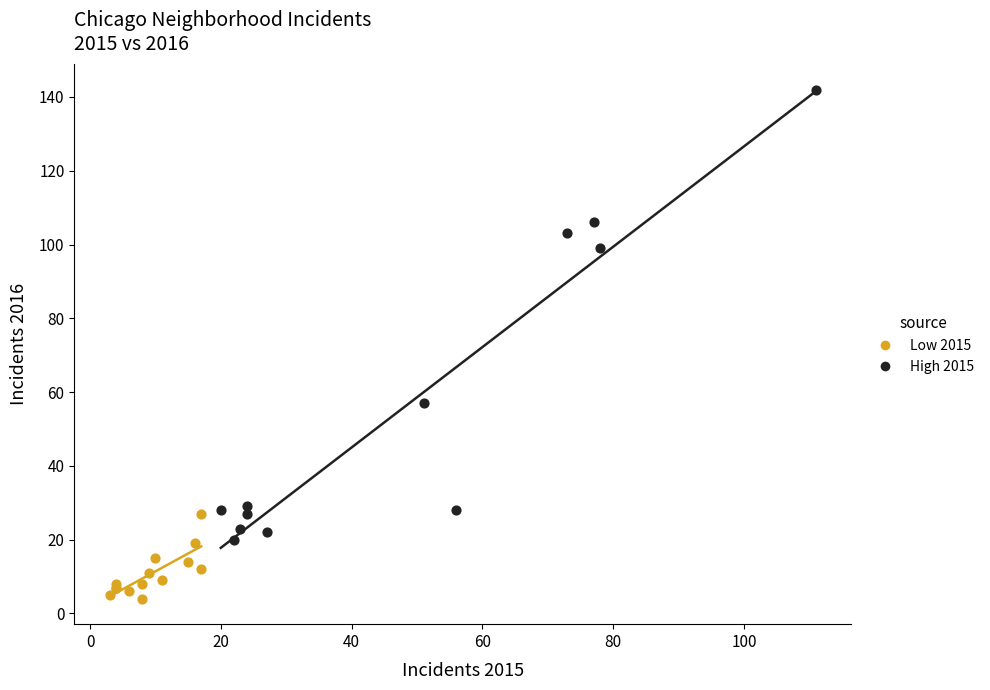

Which series has the largest Y range (max minus min)?

High 2015